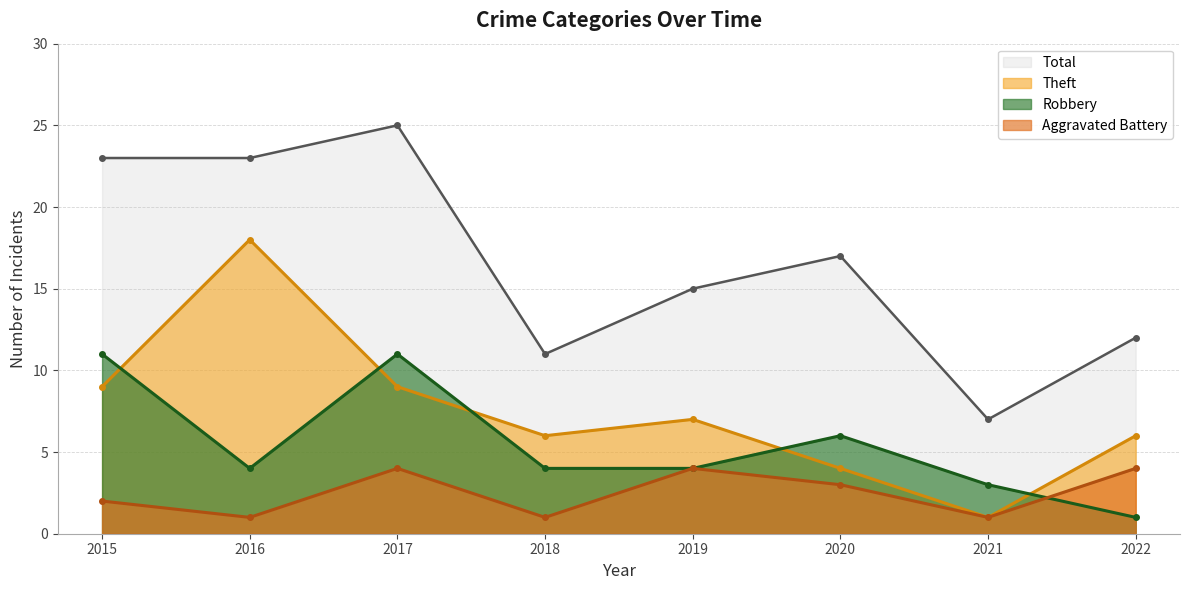

What is the average value of the Theft series?

8